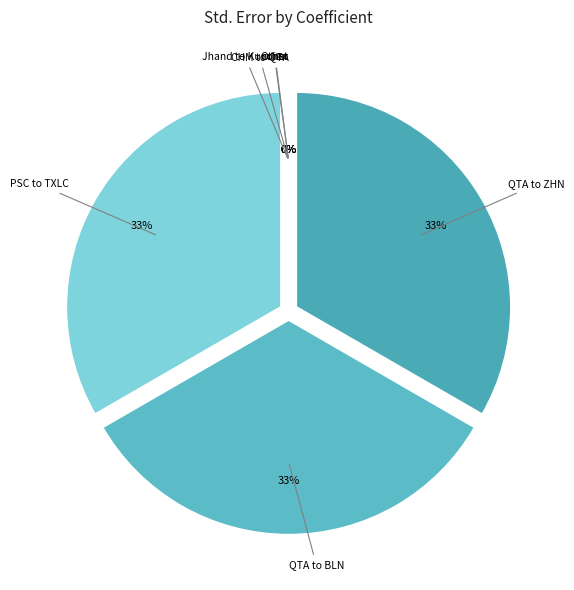

What is the largest slice in the pie chart?

QTA to BLN